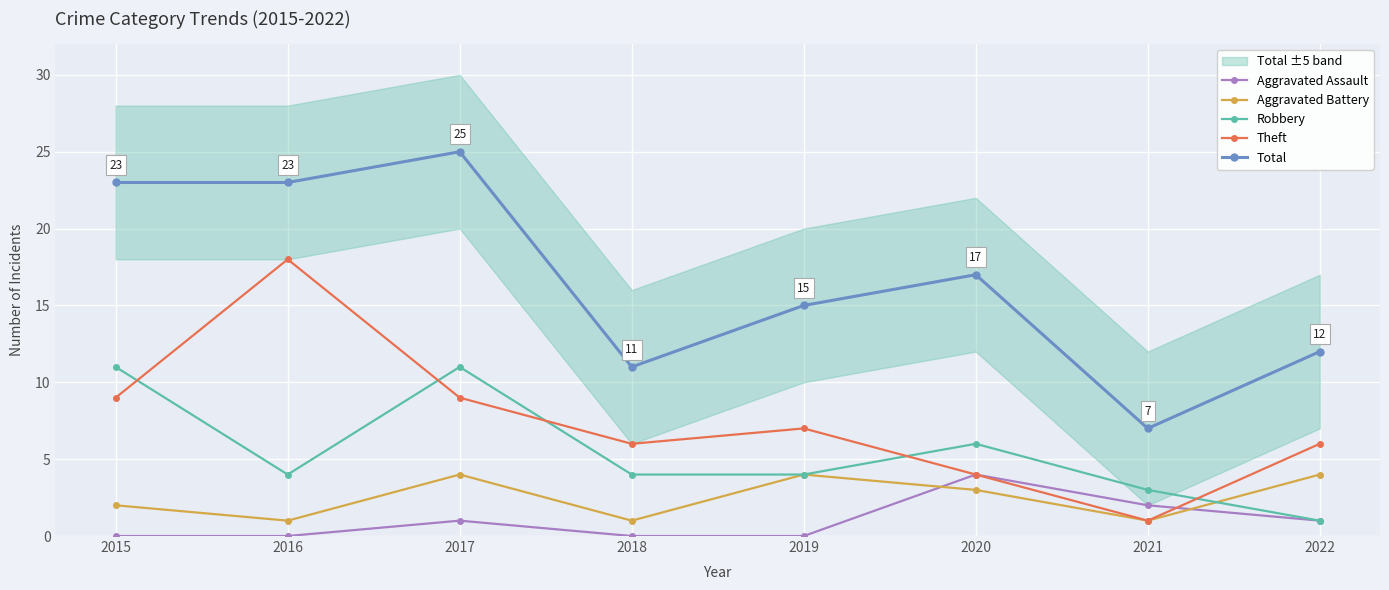

Which series has the widest spread of values?

Total